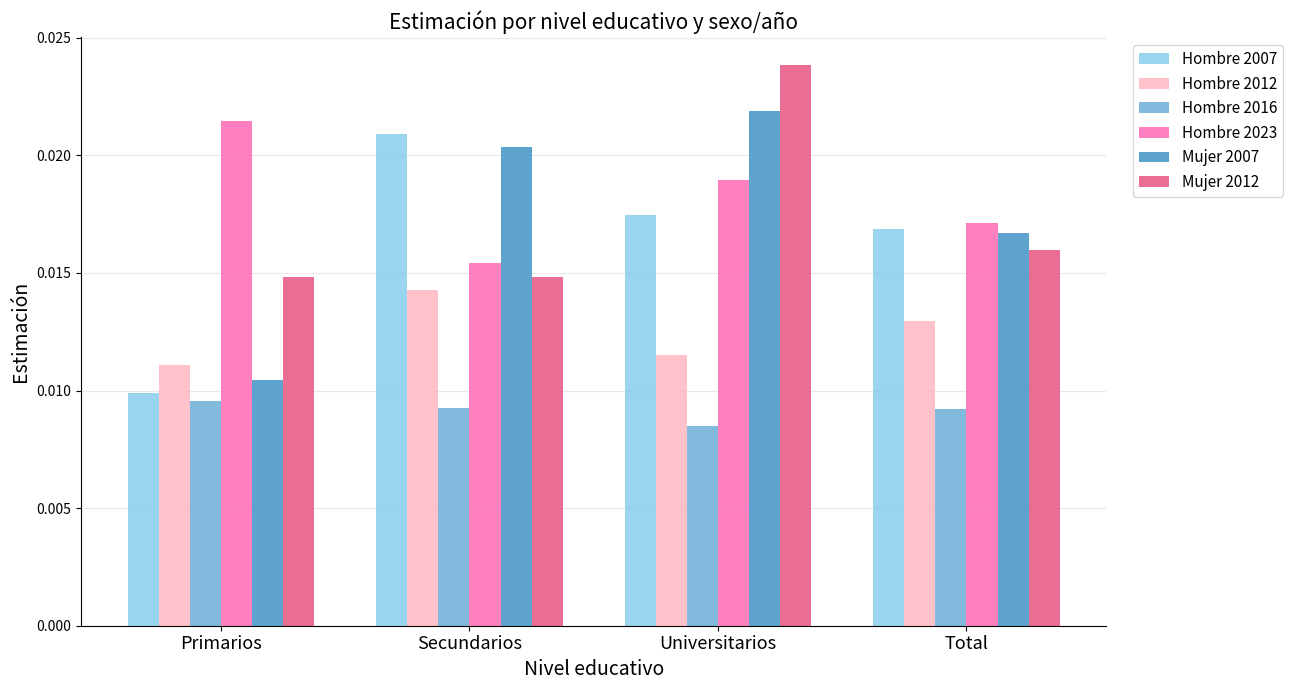

Count the number of data series in this chart.

6